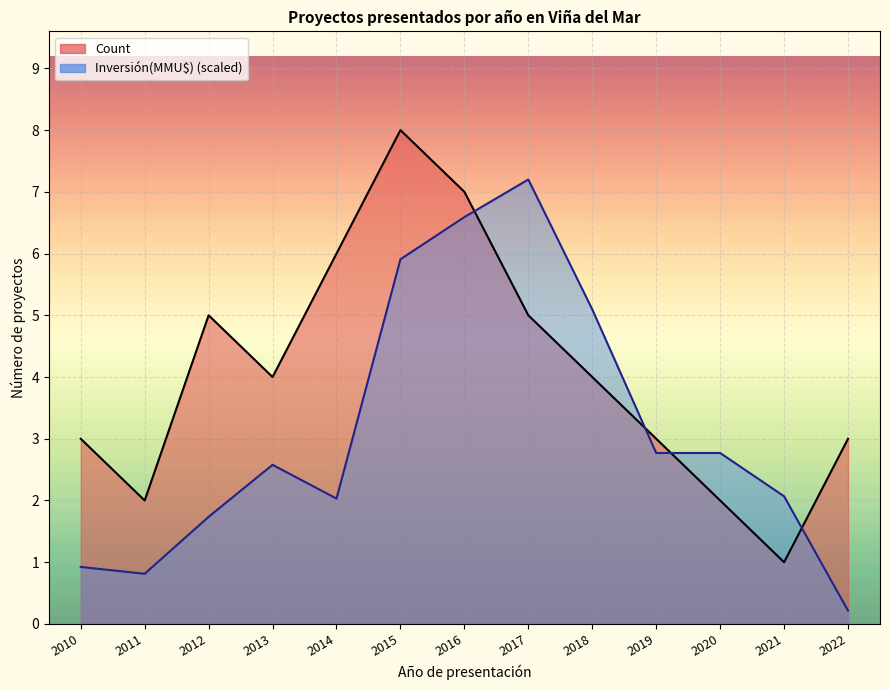

What is the minimum value shown in the chart?

0.2